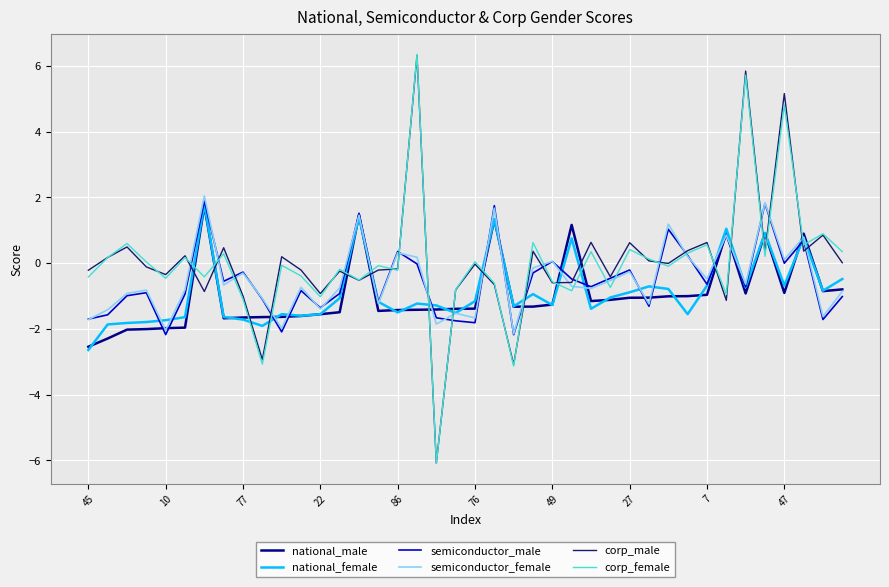

What is the minimum value shown in the chart?

-6.1